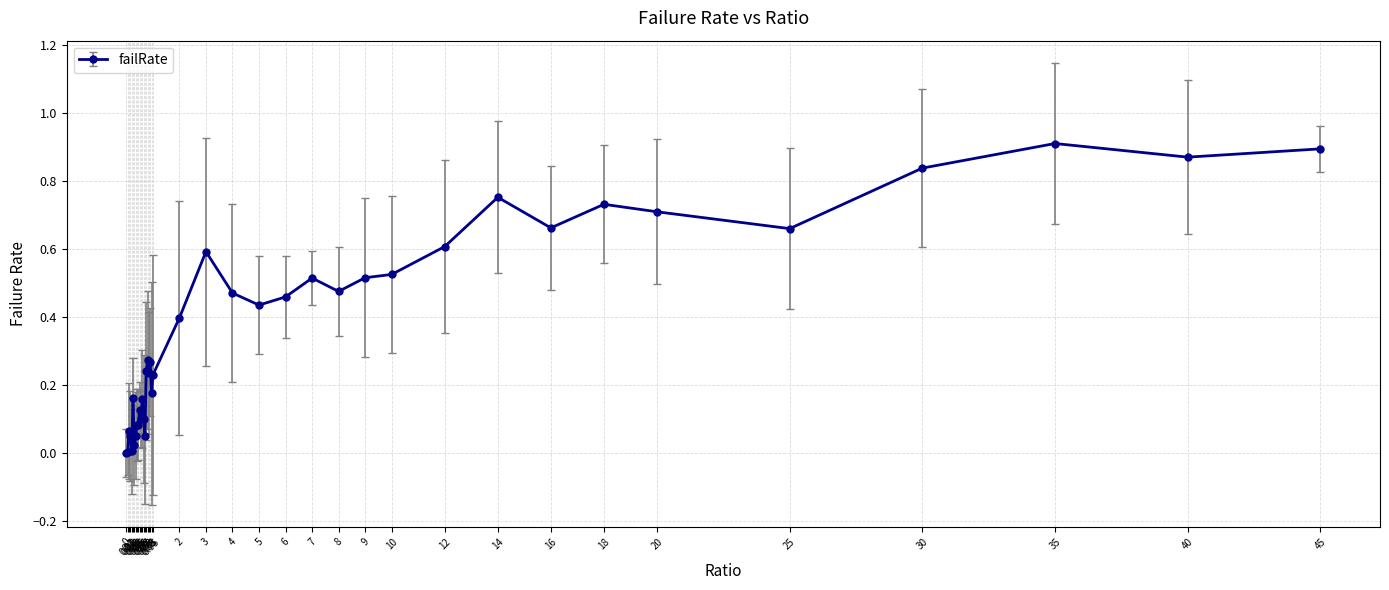

Reading left to right, extract all data points from this chart.

0=0.0	0.05=0.0	0.1=0.1	0.15=0.1	0.2=0.0	0.25=0.2	0.3=0.0	0.35=0.1	0.4=0.1	0.45=0.1	0.5=0.1	0.55=0.1	0.6=0.2	0.65=0.1	0.7=0.0	0.75=0.2	0.8=0.3	0.85=0.2	0.9=0.3	0.95=0.2	1=0.2	2=0.4	3=0.6	4=0.5	5=0.4	6=0.5	7=0.5	8=0.5	9=0.5	10=0.5	12=0.6	14=0.8	16=0.7	18=0.7	20=0.7	25=0.7	30=0.8	35=0.9	40=0.9	45=0.9